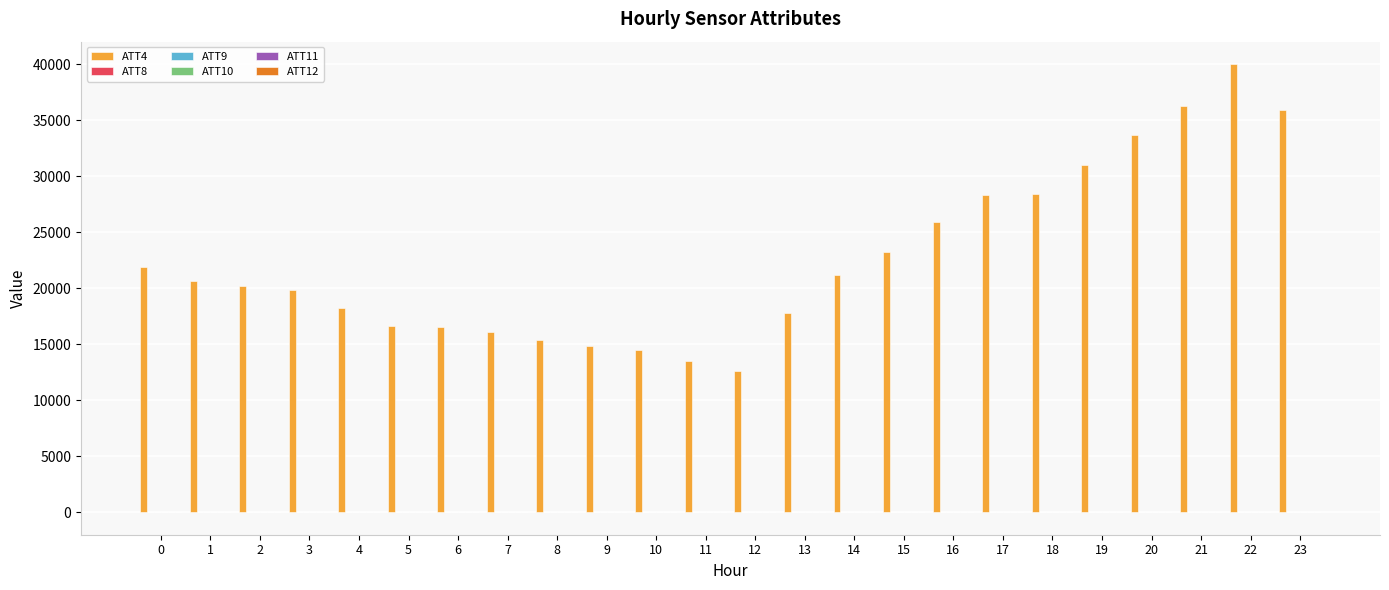

Which series has the largest total across all categories?

ATT4